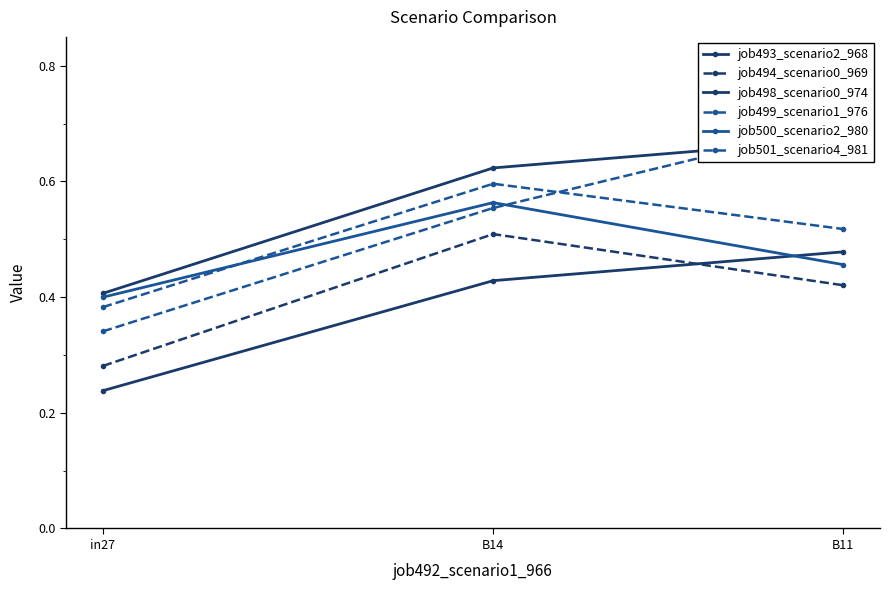

Between B14 and B11, which series saw the biggest shift?

job501_scenario4_981